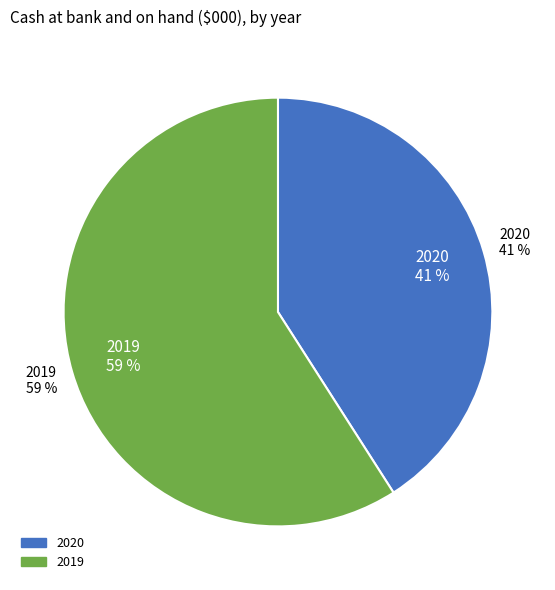

Count the number of slices in the pie.

2